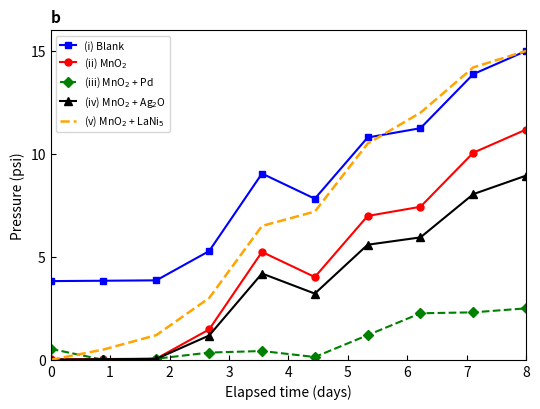

What is the maximum value shown in the chart?

15.0